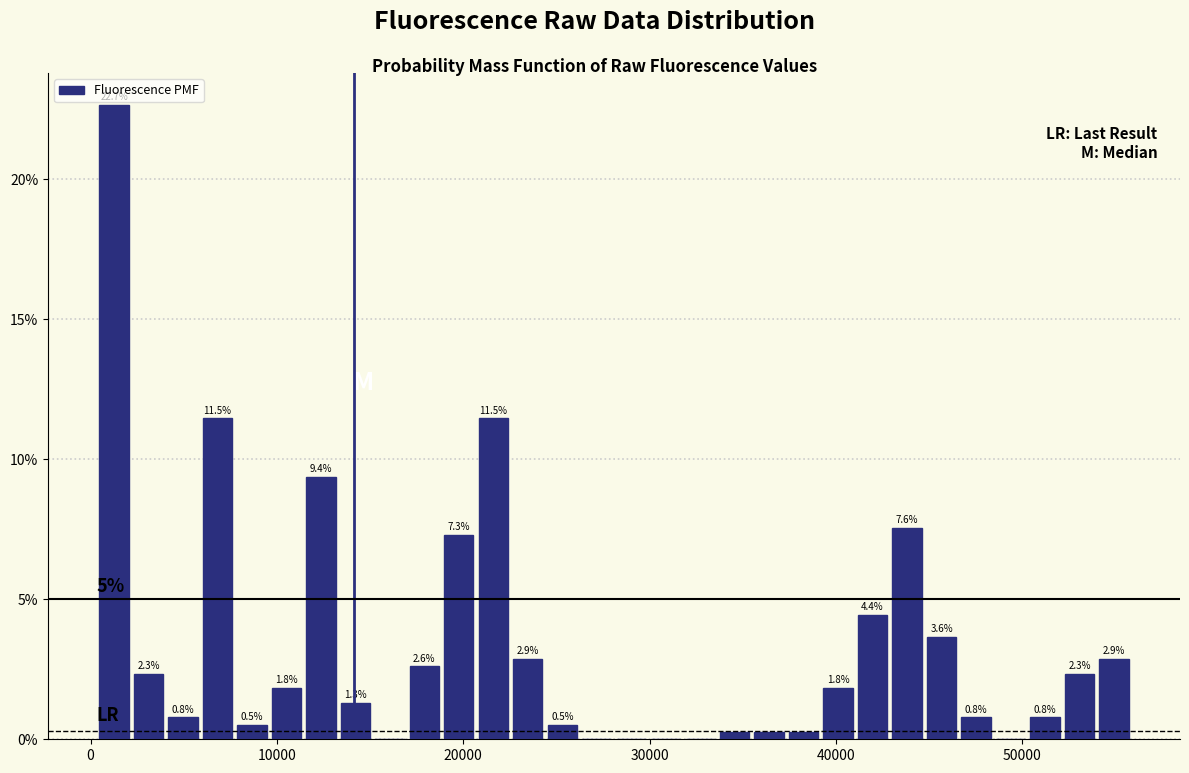

Read against the x-axis, roughly where is the centre of the tallest bar?

1000